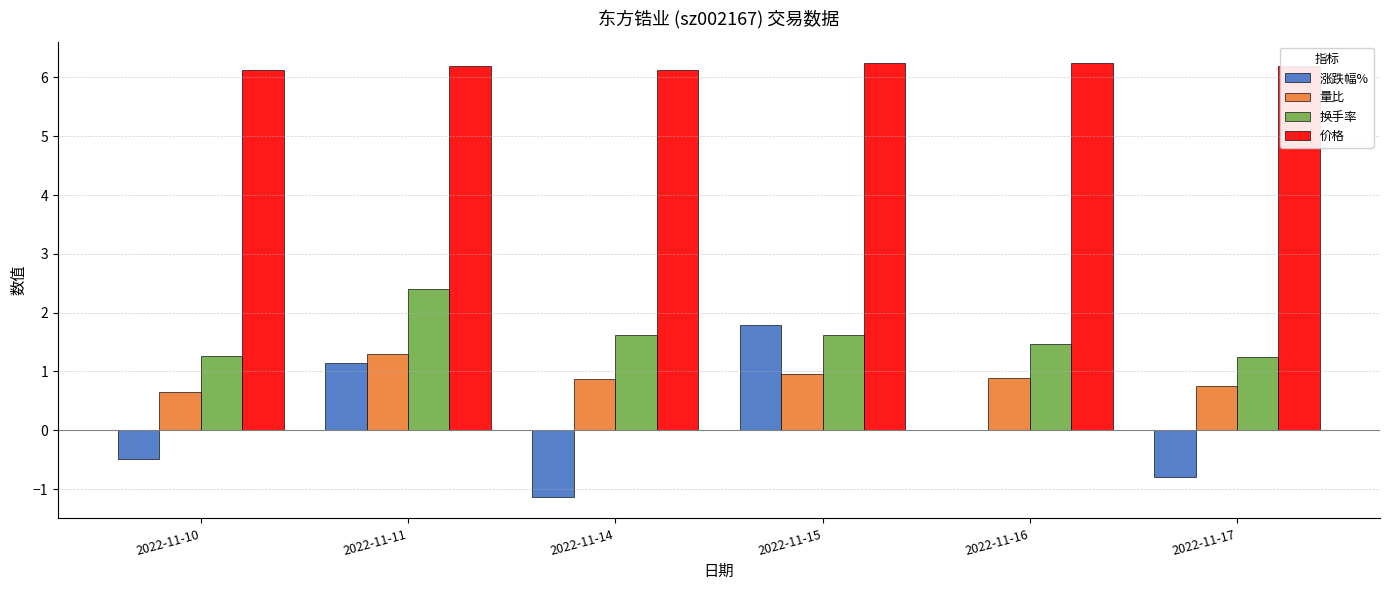

Is it true that 换手率 equals 2.2 at 2022-11-14?

False